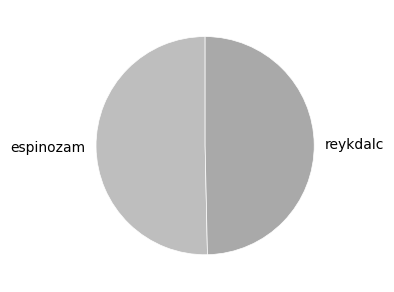

Which slice is the smallest?

reykdalc